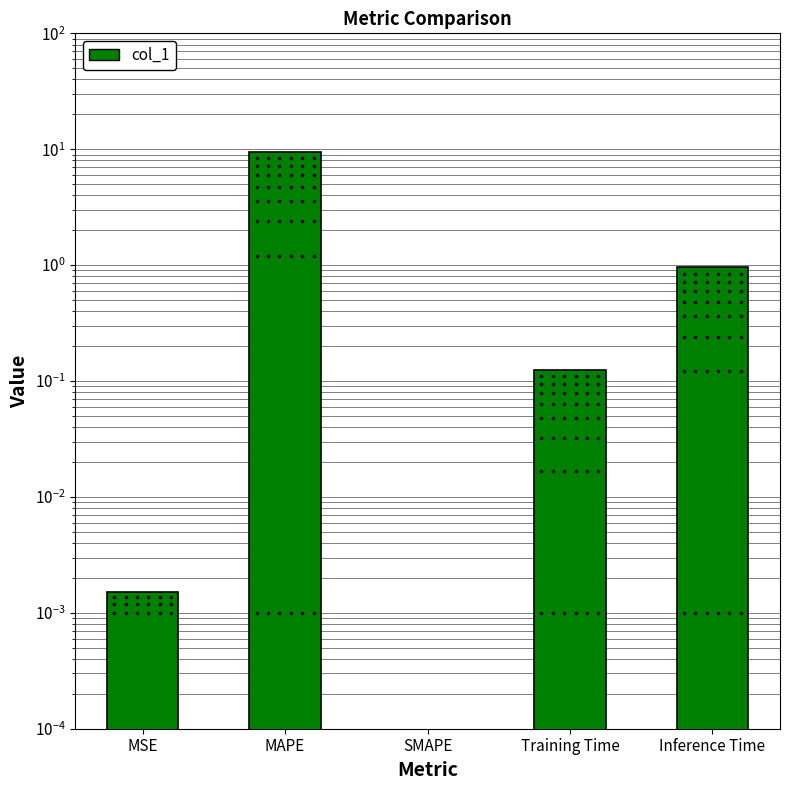

What is the label of the 2nd bar from the right?

Training Time